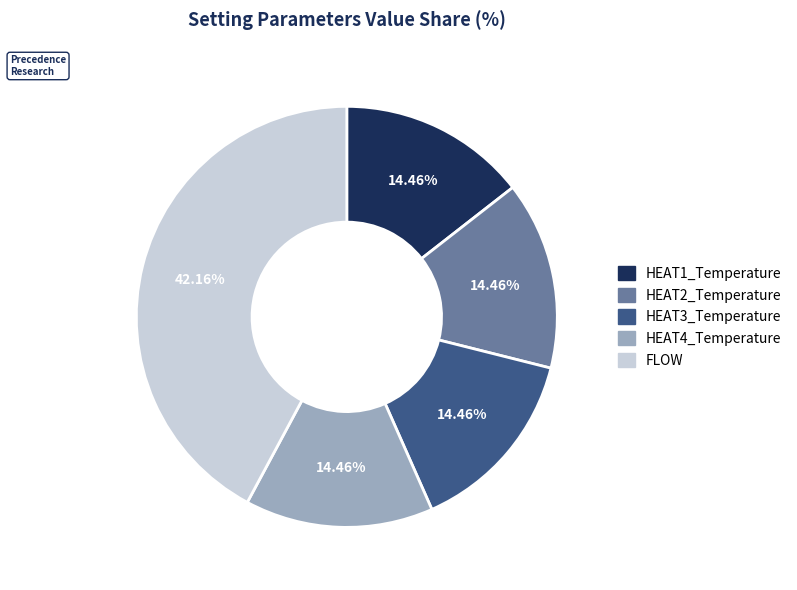

True or false: HEAT3_Temperature accounts for 14% of the total.

True